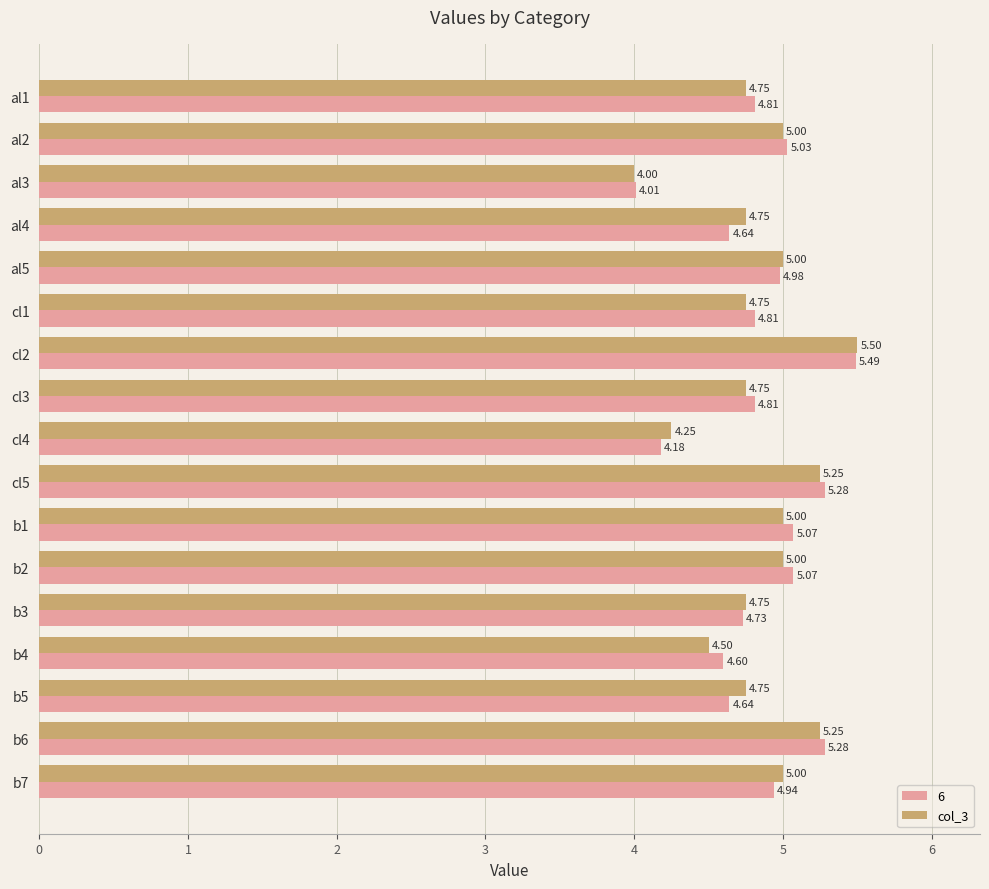

List the series in order of their overall mean, lowest first.

col_3, 6